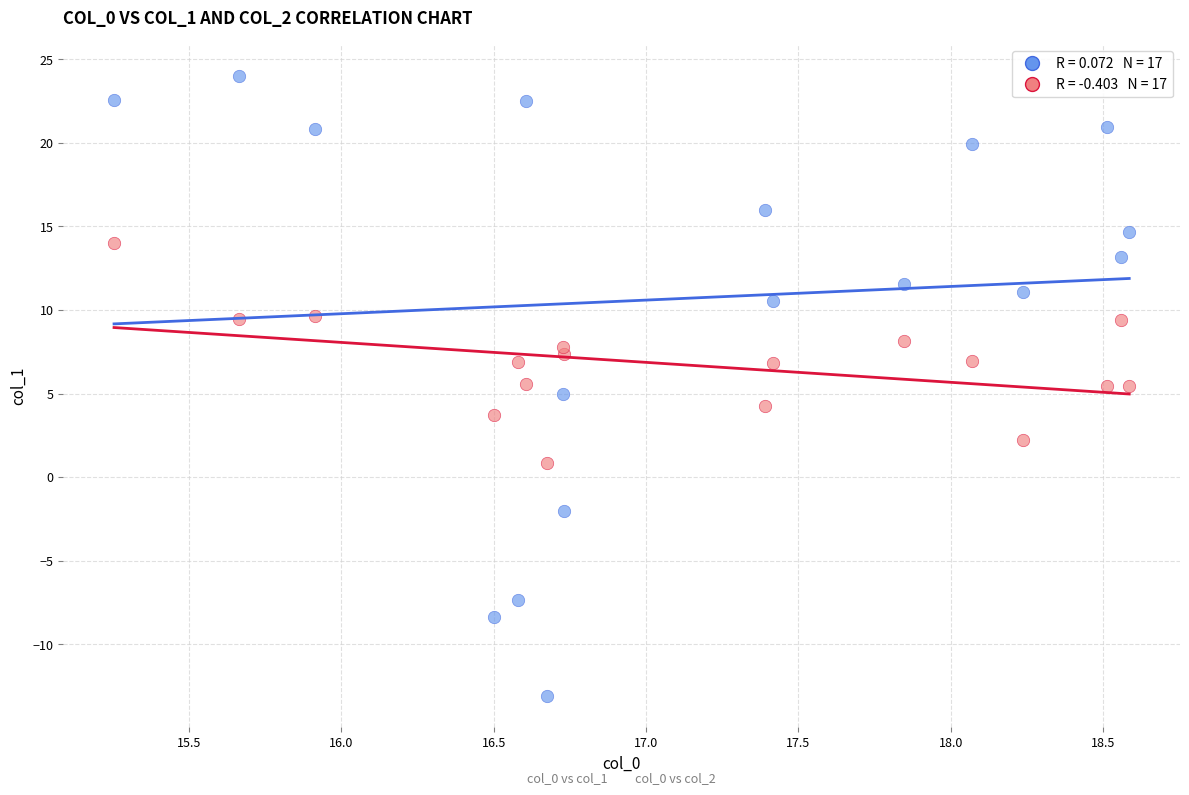

Across all data points, what is the range of X values (max minus min)?

3.3